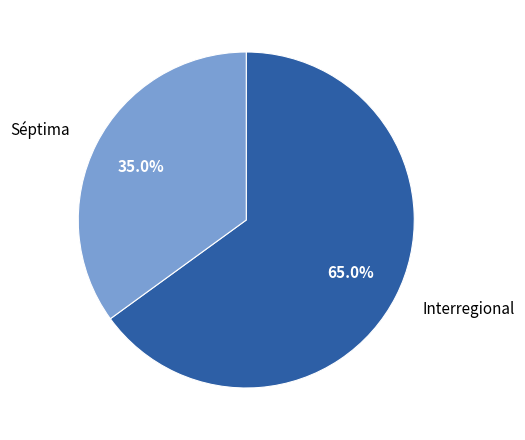

How many slices are in this pie chart?

2